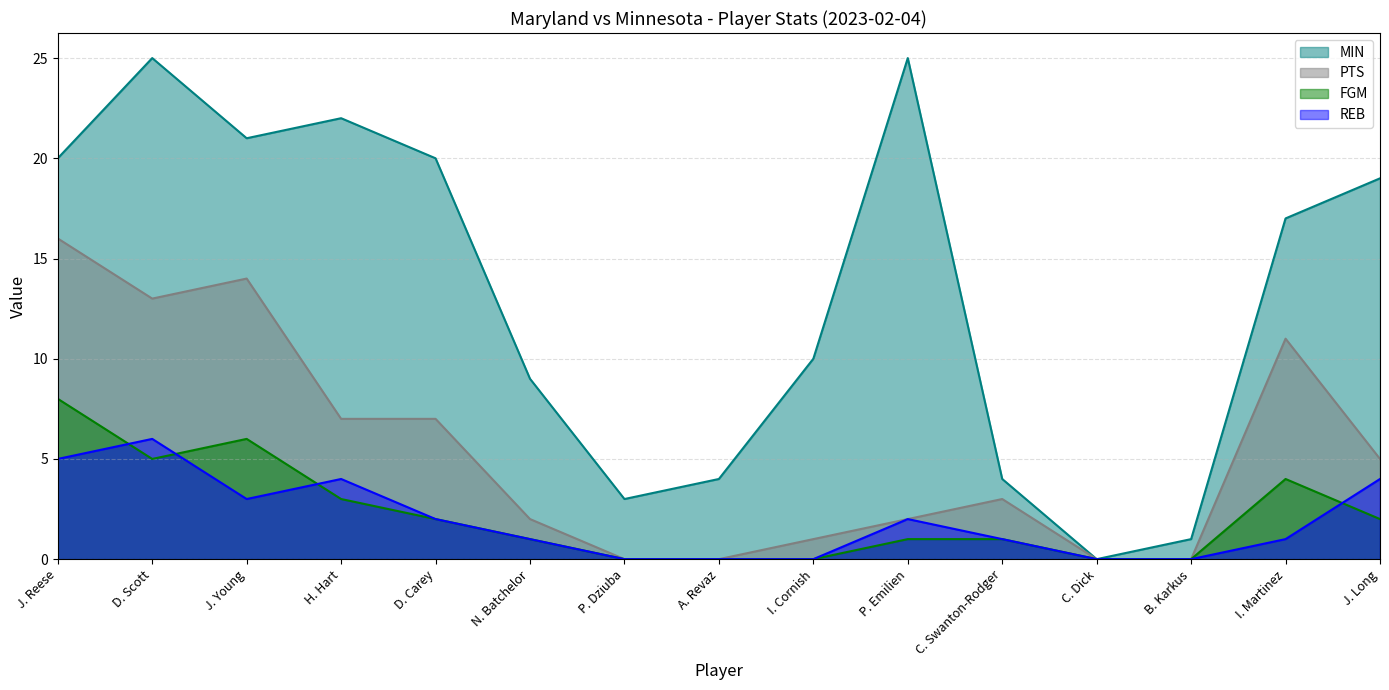

What value does the REB series have at D. Scott?

6